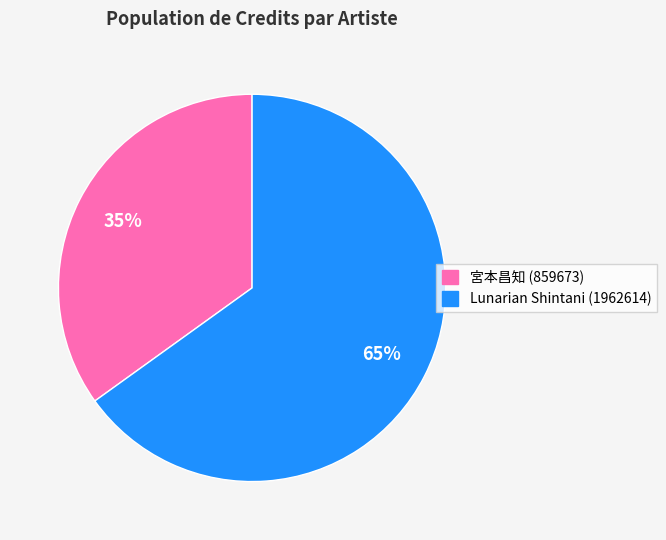

To the nearest percent, what is the average slice percentage?

50%